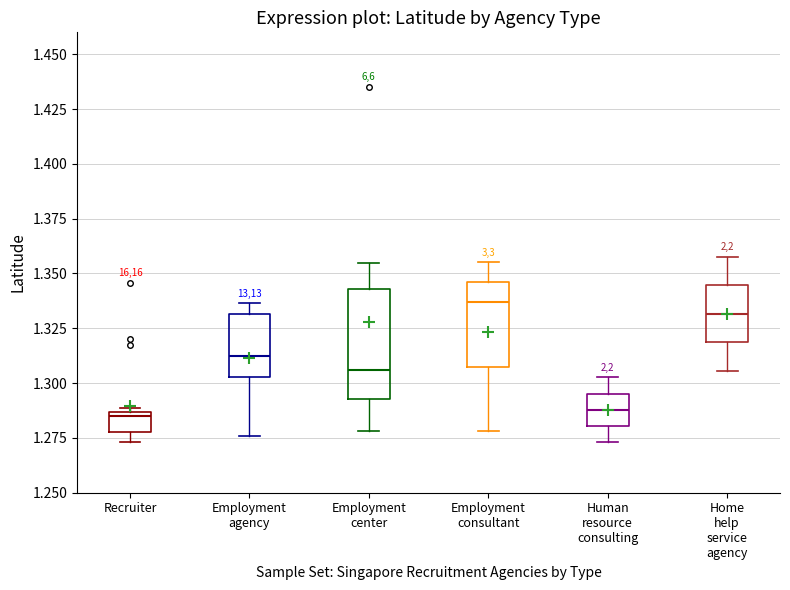

Where is the upper edge of the box for Employment agency on the y-axis? The values are not printed on the chart, so give them approximately, as read against the axis.

1.330